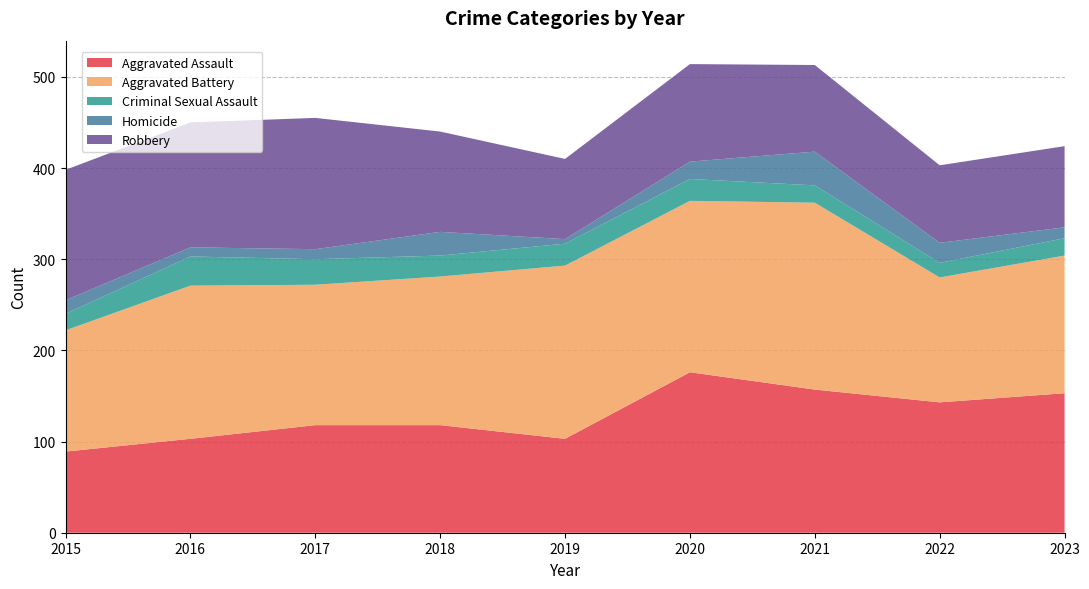

Reading left to right, transcribe all the data shown in this chart.

Aggravated Assault: 2015=89	2016=103	2017=118	2018=118	2019=103	2020=176	2021=157	2022=143	2023=153
Aggravated Battery: 2015=133	2016=168	2017=154	2018=163	2019=190	2020=188	2021=205	2022=137	2023=151
Criminal Sexual Assault: 2015=18	2016=32	2017=28	2018=23	2019=24	2020=24	2021=19	2022=16	2023=19
Homicide: 2015=15	2016=10	2017=11	2018=26	2019=5	2020=19	2021=37	2022=22	2023=12
Robbery: 2015=143	2016=137	2017=144	2018=110	2019=88	2020=107	2021=95	2022=85	2023=89